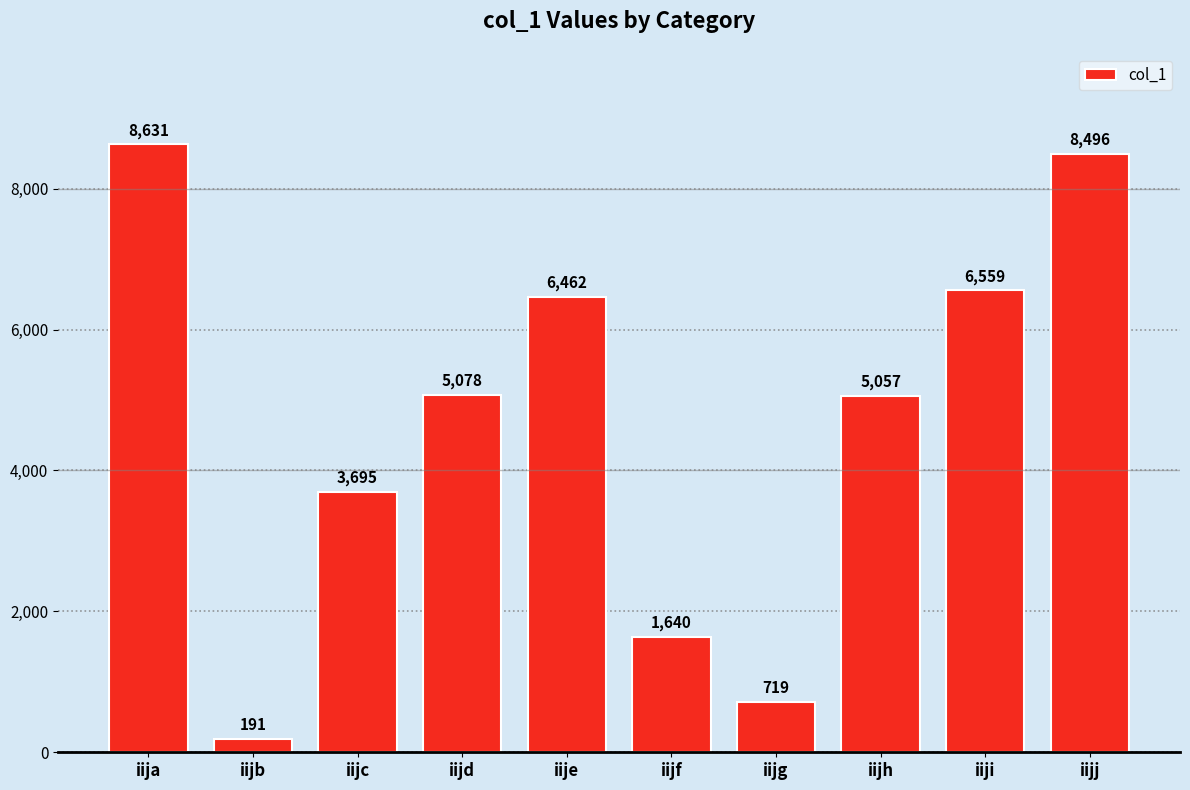

Is it true that the value at iijd is 5078?

True